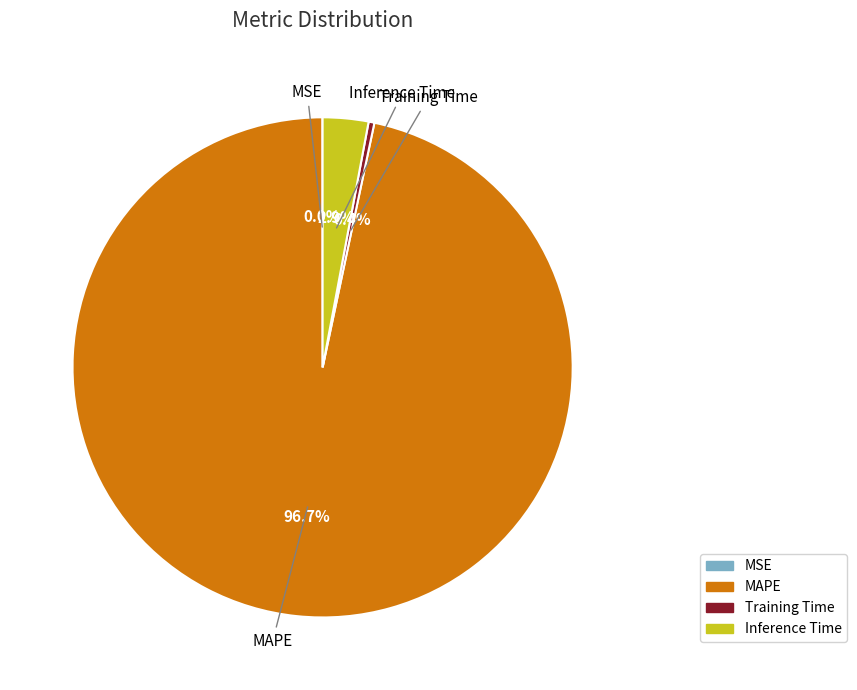

Which category accounts for the majority?

MAPE